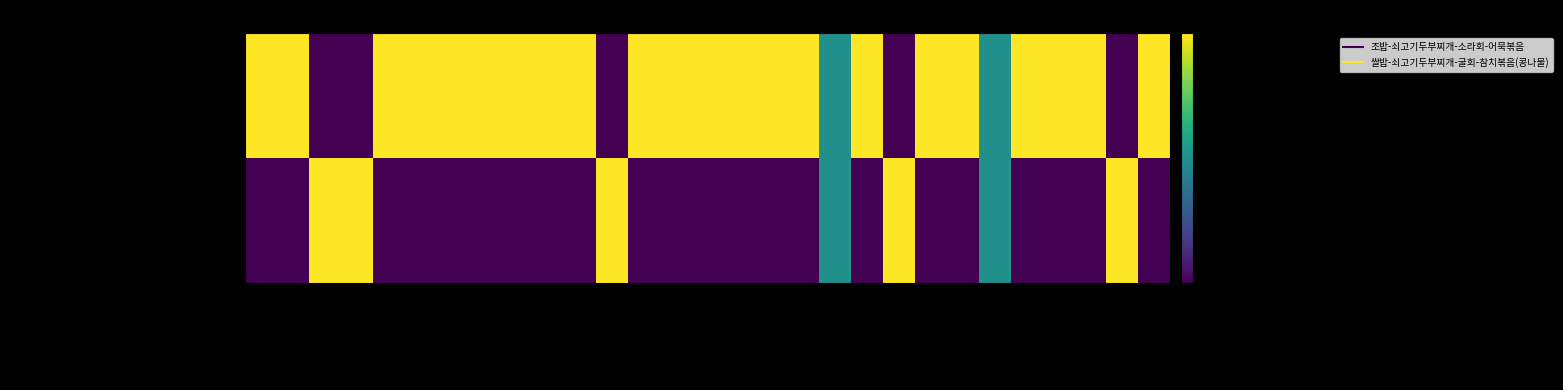

List the series in order of their peak value, highest first.

조밥-쇠고기두부찌개-소라회-어묵볶음, 쌀밥-쇠고기두부찌개-굴회-참치볶음(콩나물)